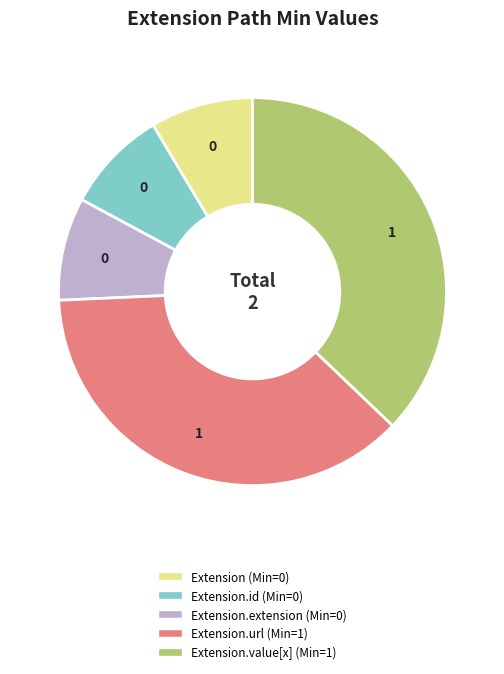

Is there any slice that represents more than half of the pie?

No